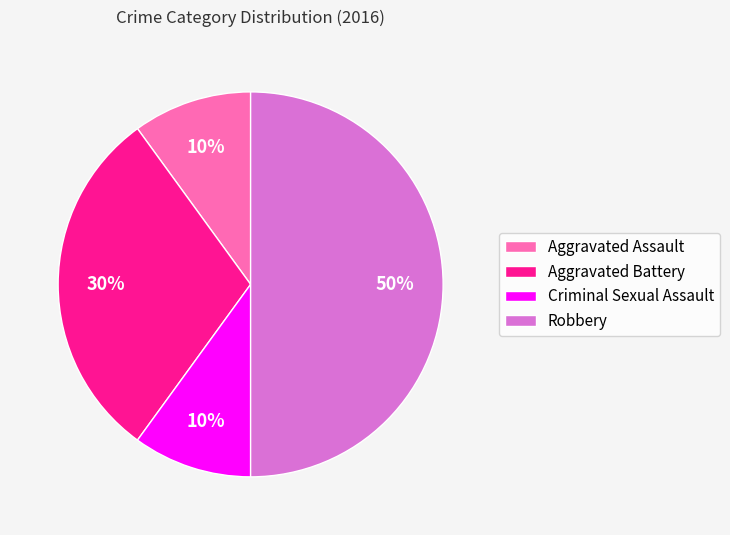

Count the number of slices in the pie.

4